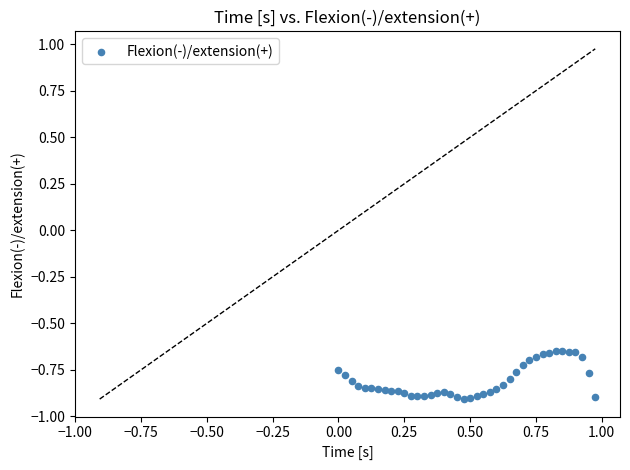

What is the range of X values (max minus min)?

1.0